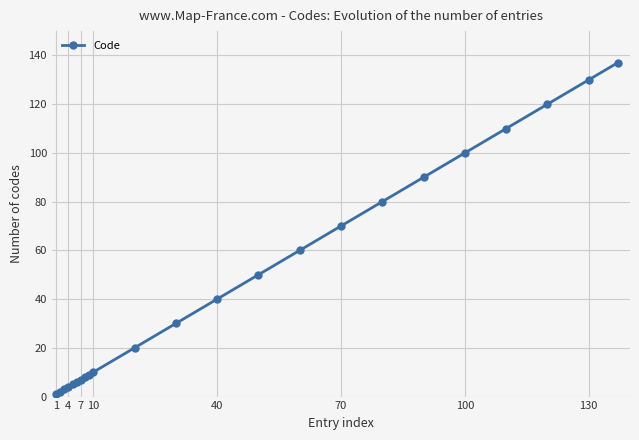

Count the number of categories in the chart.

23